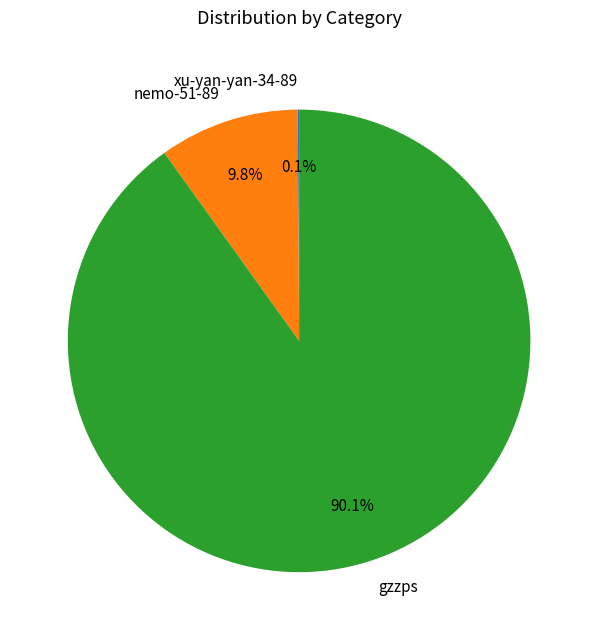

Which slice represents more than half of the pie?

gzzps